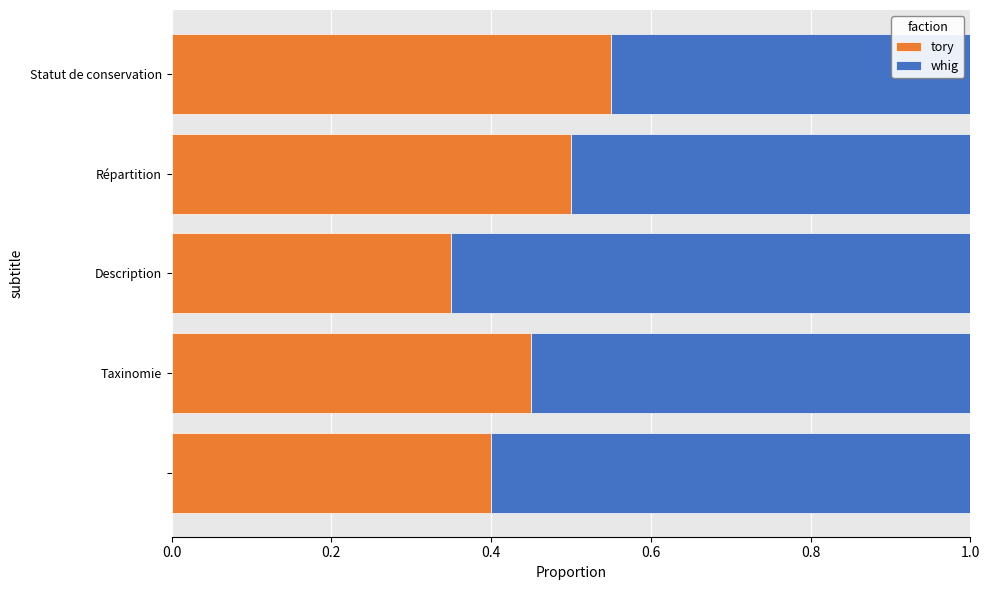

How many tory values are between 0 and 1?

5